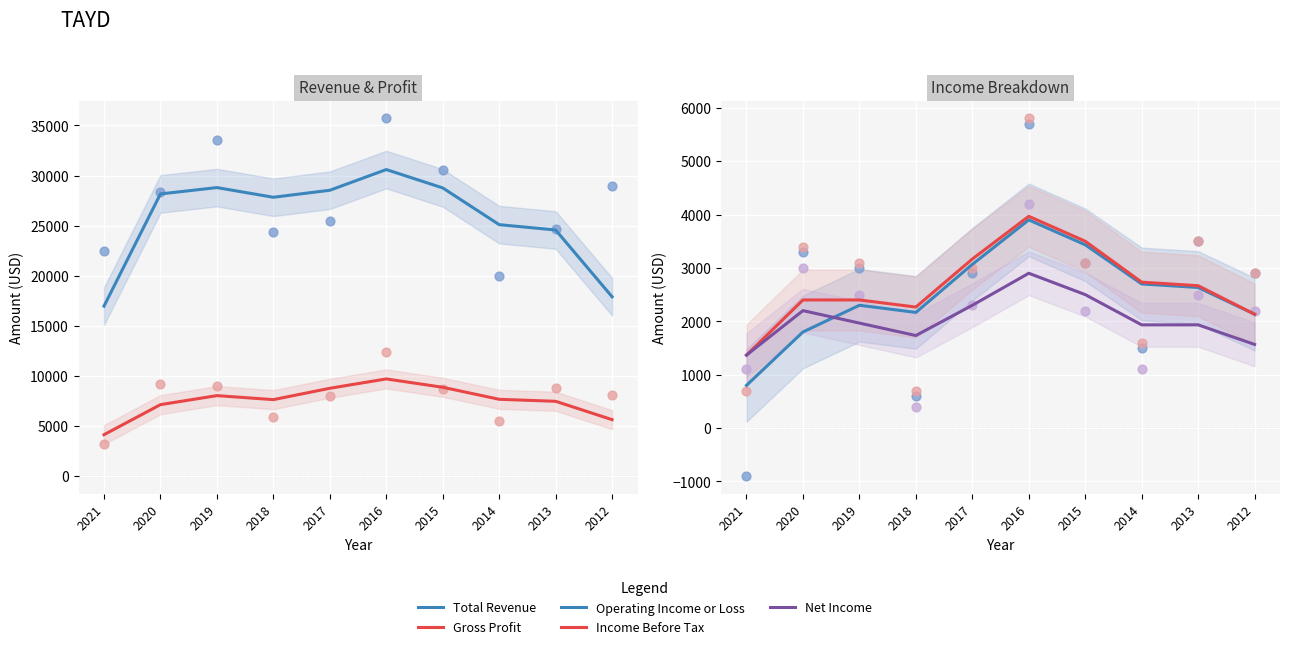

What is the total value across all series at 2021?

24633.3